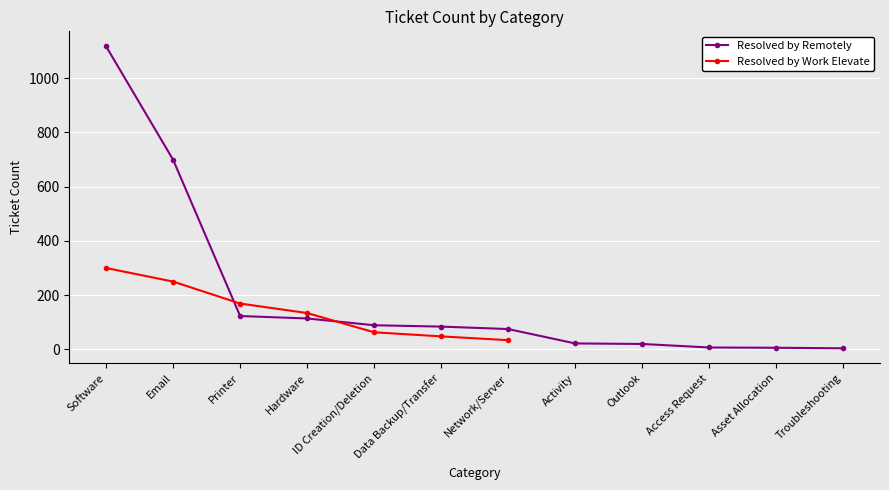

What is the difference between the maximum and second lowest values in the Resolved by Remotely series?

1111